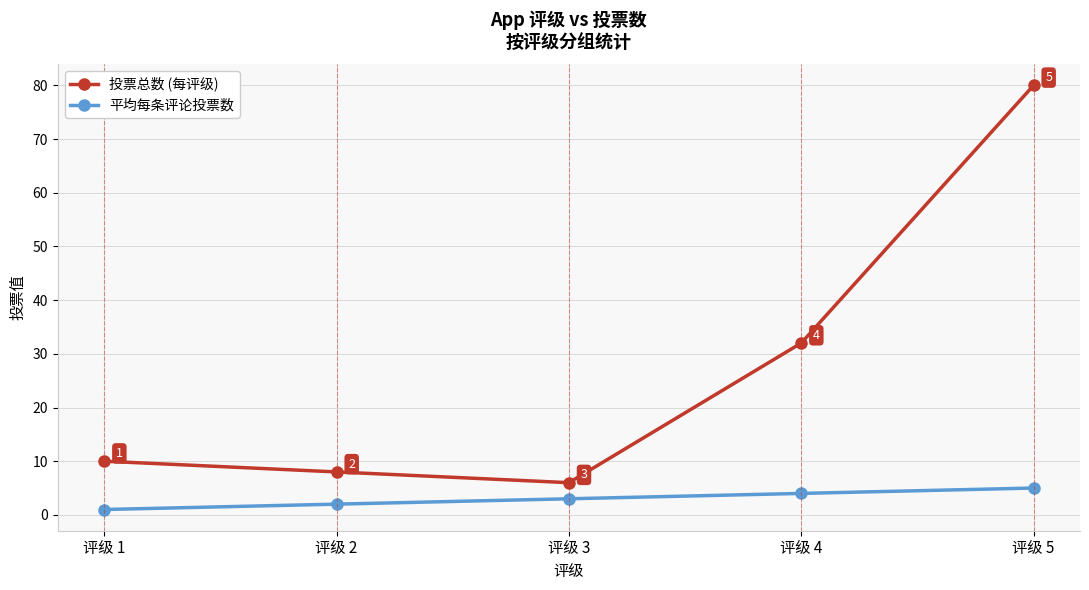

Is this an area chart (filled region under the line)?

No